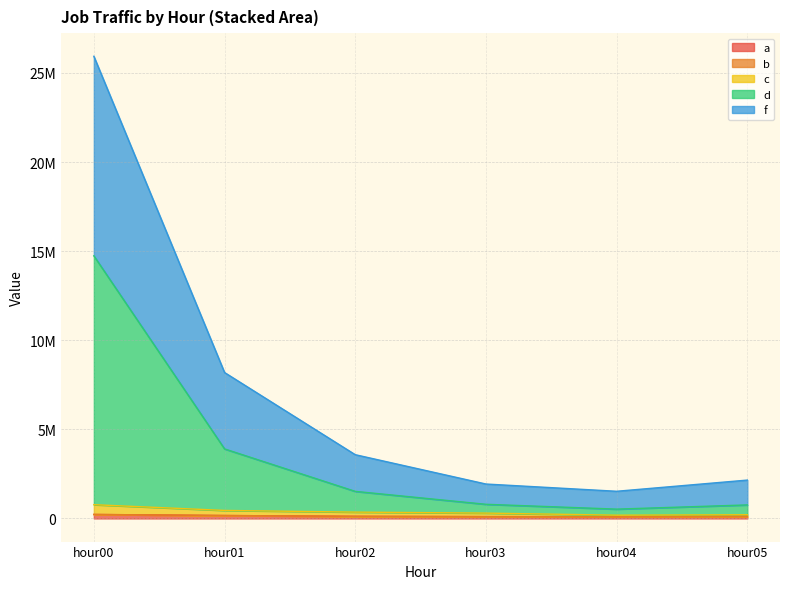

Where does the f series first go above 3579176?

hour00